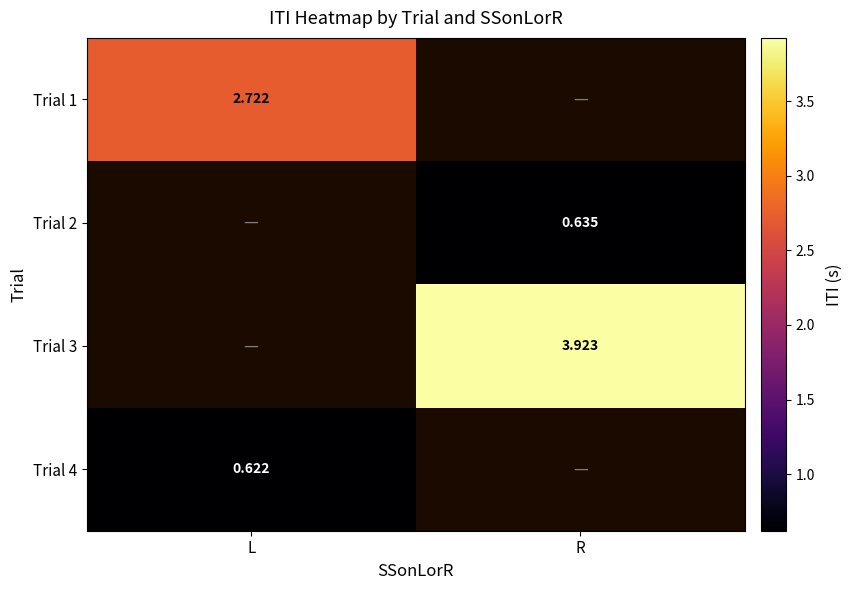

List the labels in order of Trial 3 value, largest first.

L, R